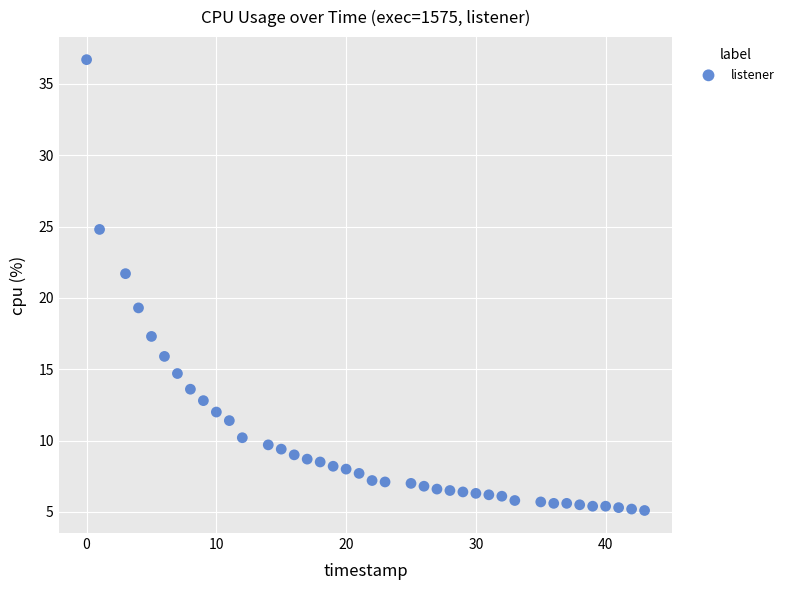

What is the range of Y values (max minus min)?

31.6